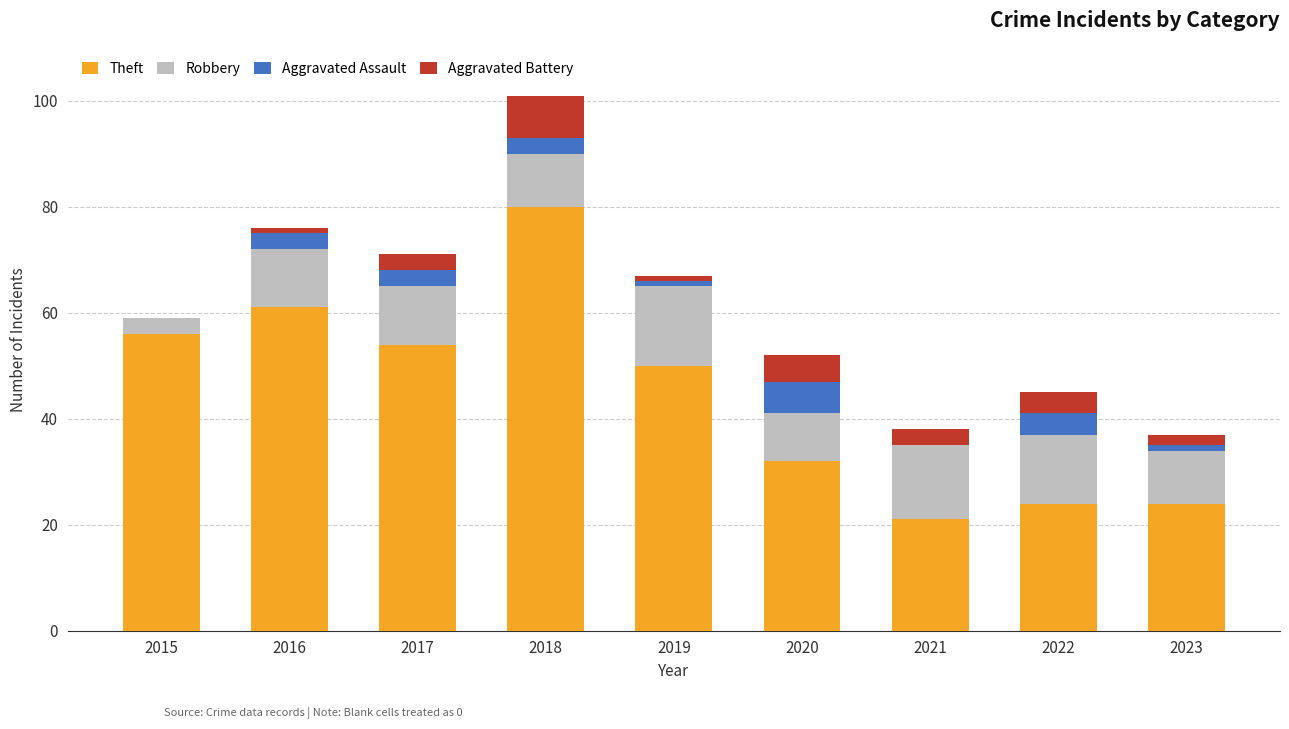

The Theft series shows 36 at 2023. True or false?

False